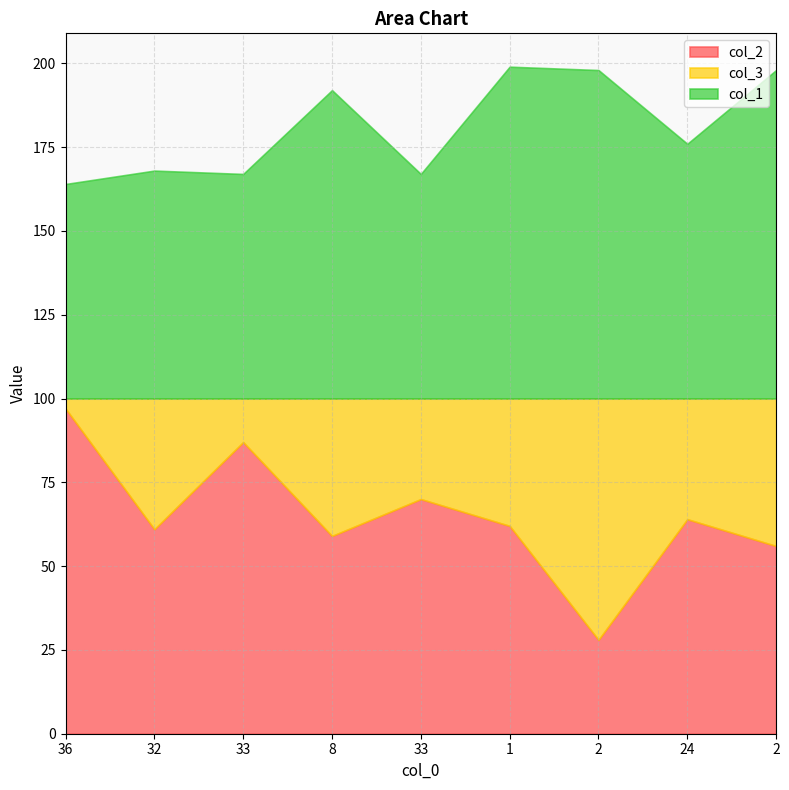

Which series changed the most between 36 and 32?

col_2